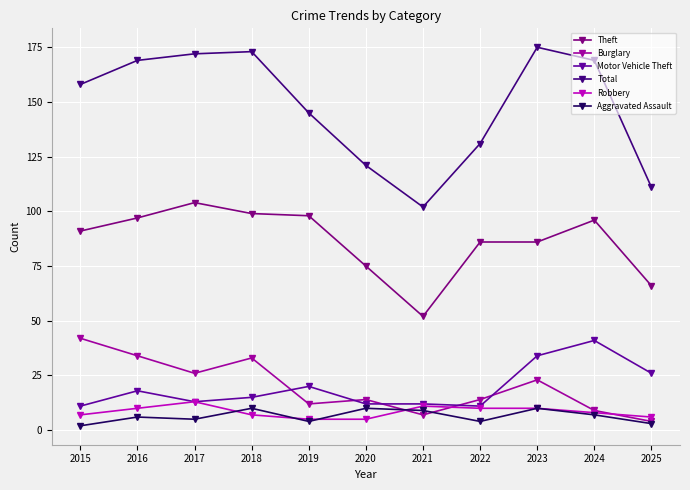

Count the number of data series in this chart.

6